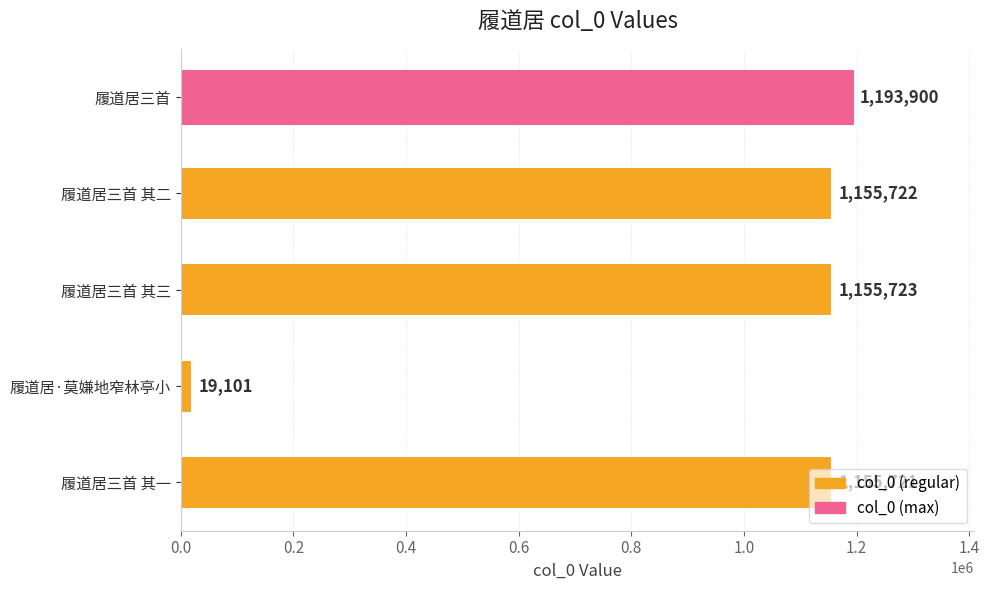

What is the difference between the second highest and minimum values?

1136622